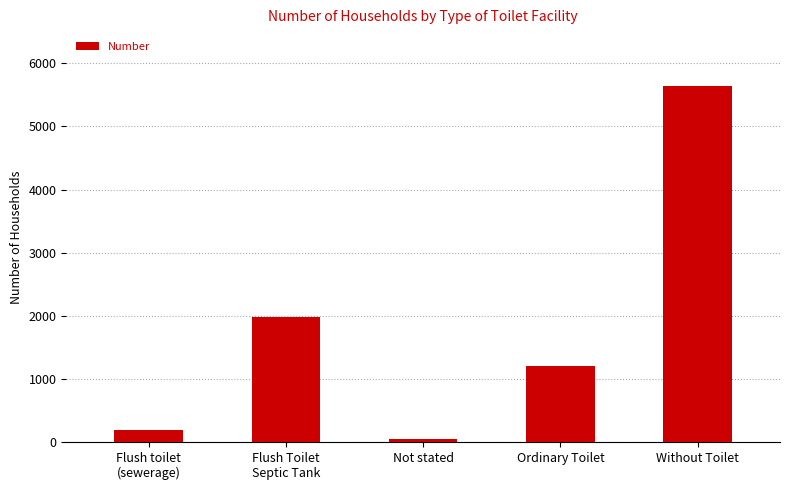

List the labels in order of value, smallest first.

Not stated, Flush toilet
(sewerage), Ordinary Toilet, Flush Toilet
Septic Tank, Without Toilet